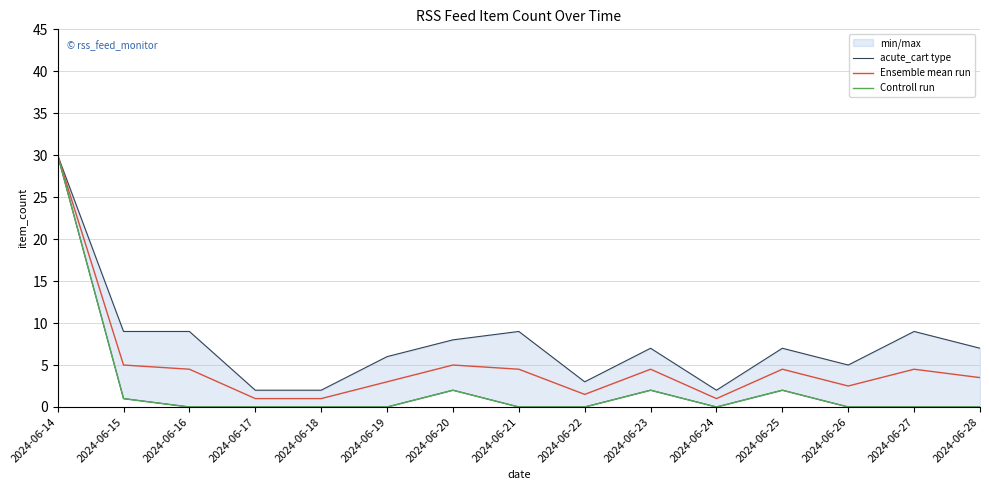

What are all the series names shown in the legend?

acute_cart type, Ensemble mean run, Controll run